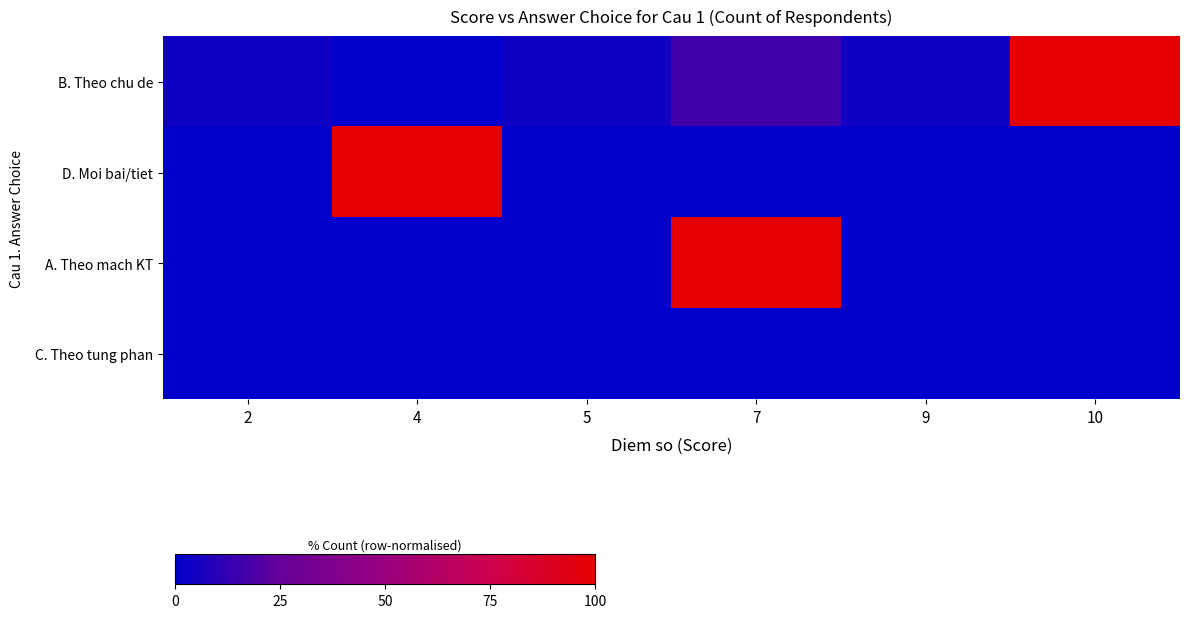

How many data points does each series have?

6